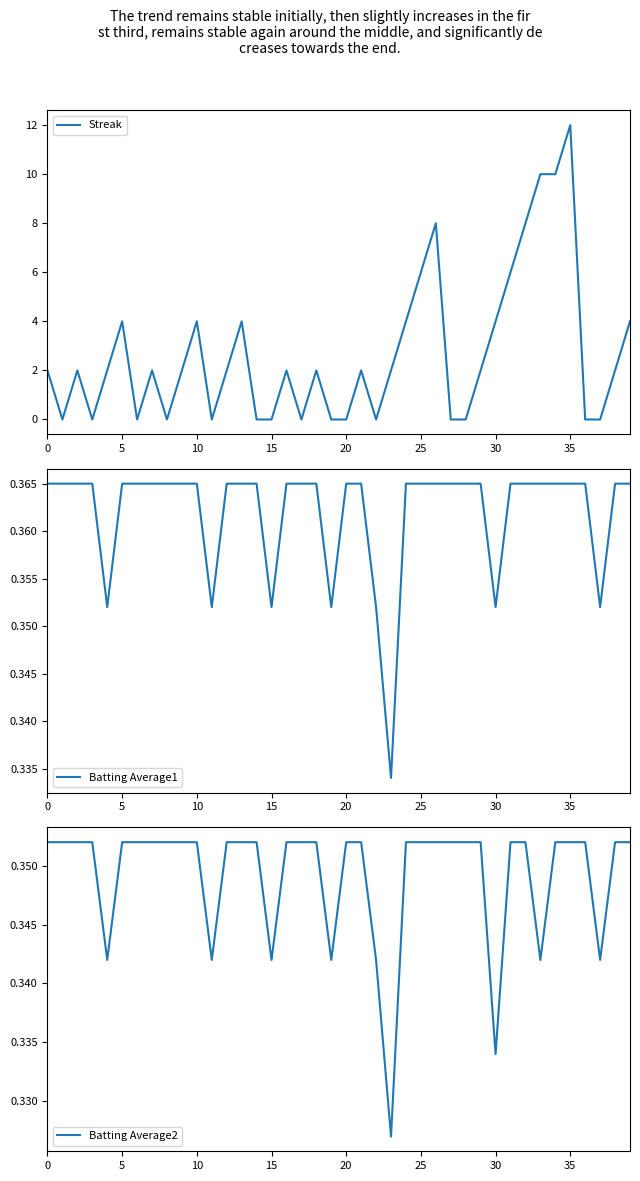

At which category is the sum across all series the highest?

35